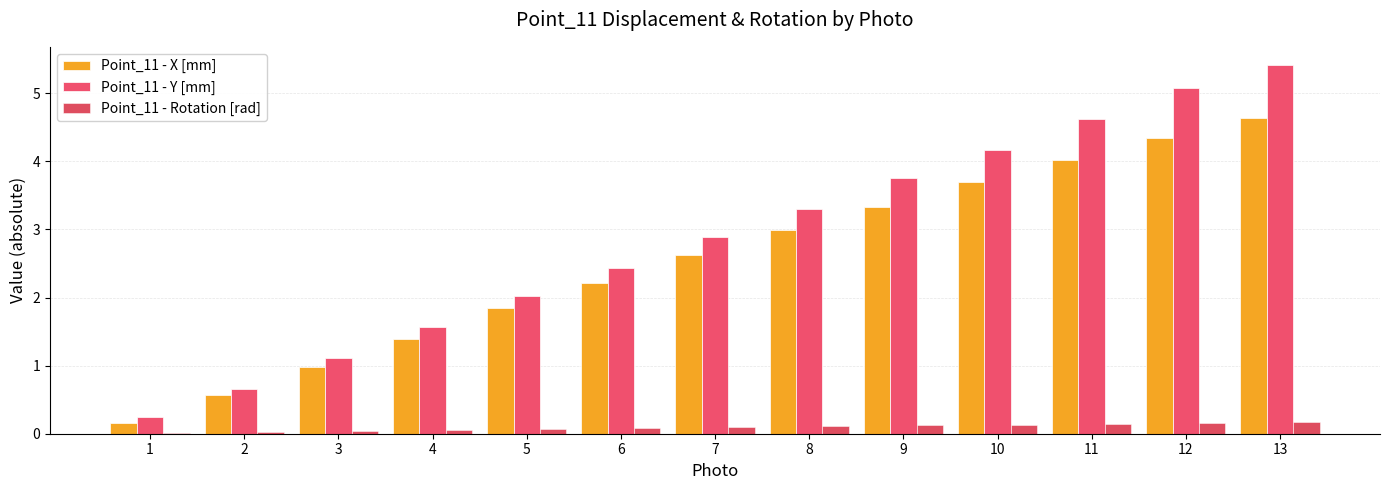

The value of Point_11 - Y [mm] at 3 is 1.1. True or false?

True